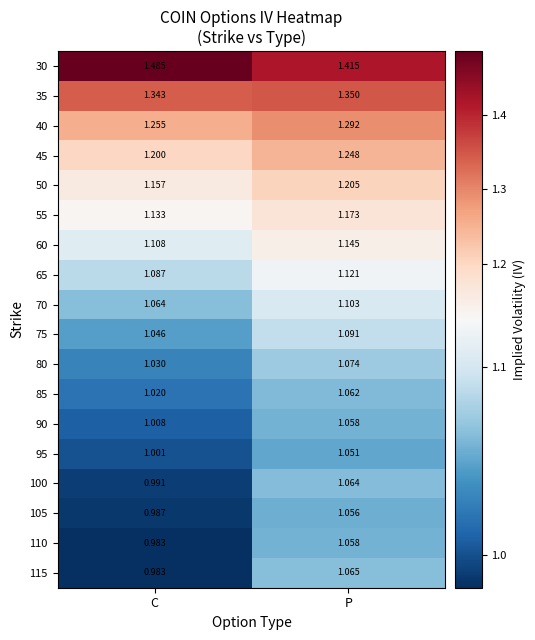

At which label does 50 reach its peak?

P